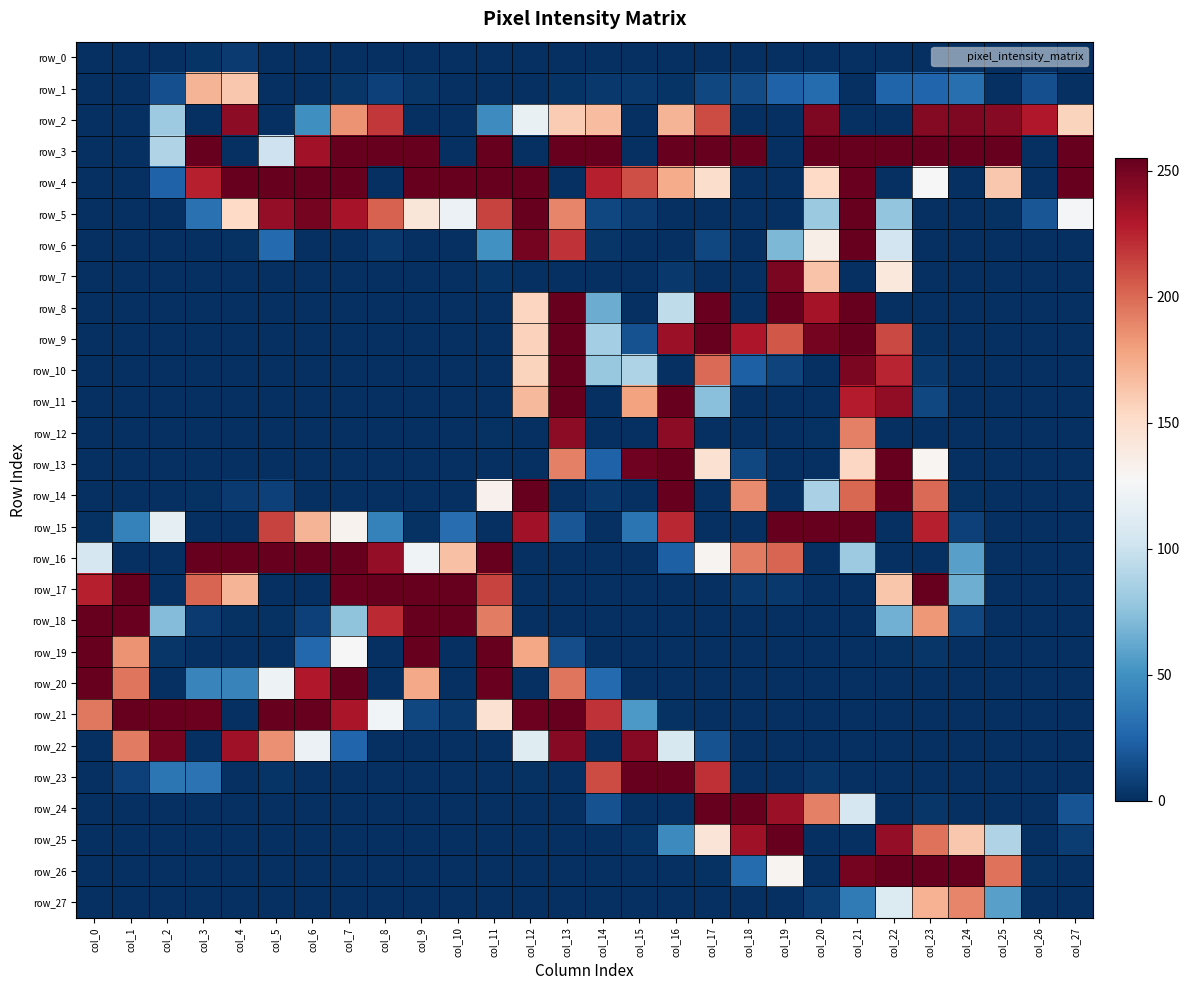

At how many categories does at least one series exceed 132?

28